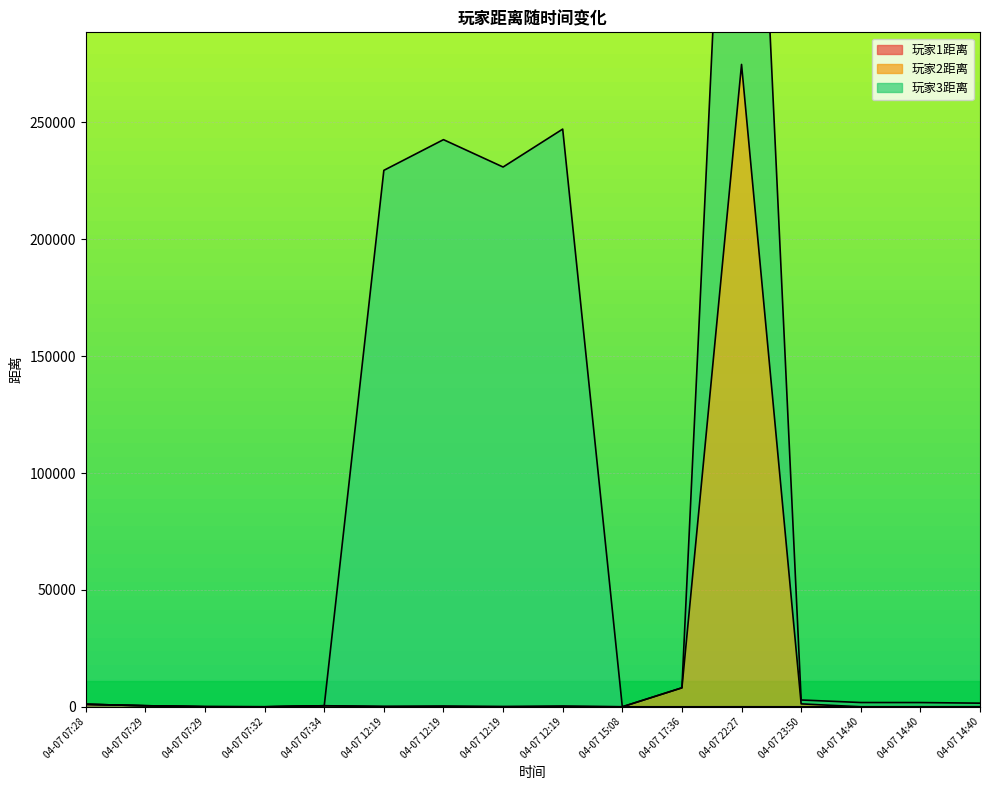

Which series changed the most between 04-07 07:28 and 04-07 14:40?

玩家1距离